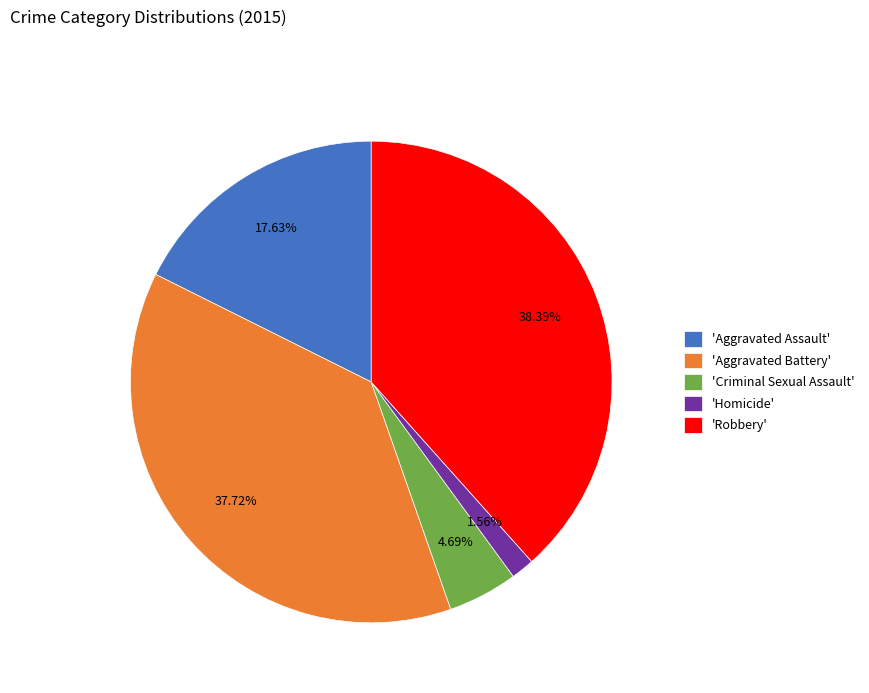

Rank the categories by value from highest to lowest.

'Robbery', 'Aggravated Battery', 'Aggravated Assault', 'Criminal Sexual Assault', 'Homicide'